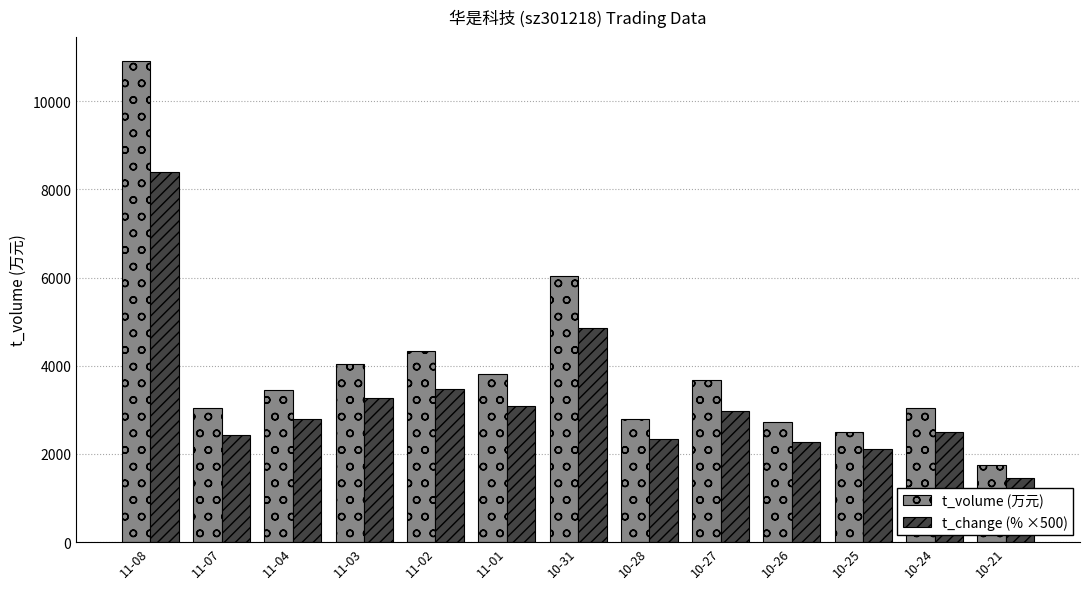

True or false: t_volume (万元) has a value of 2653 at 10-31.

False